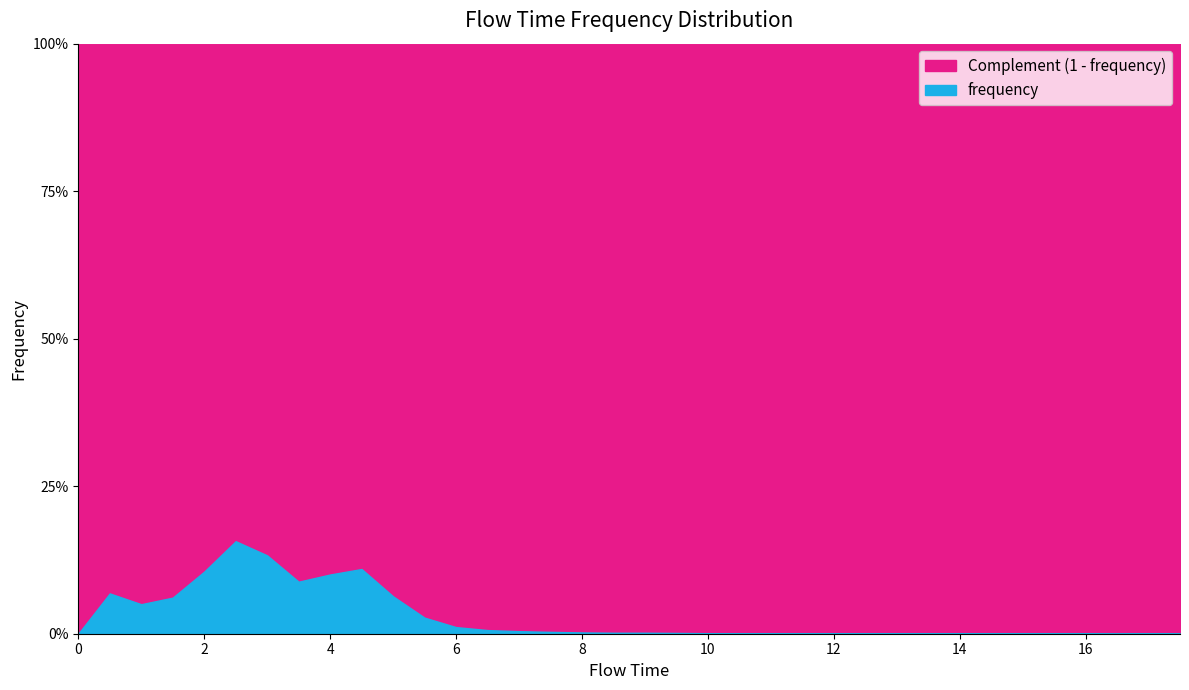

How many values are above zero?

33